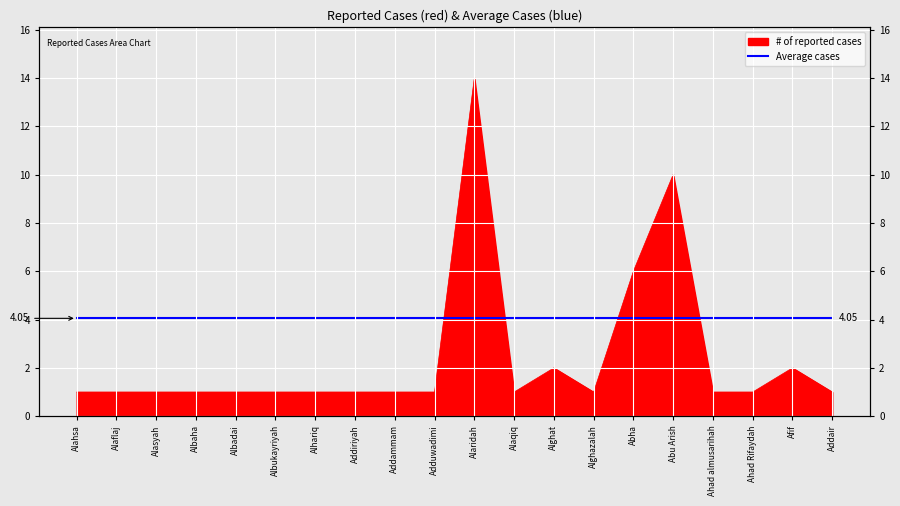

What is the ratio of the value at Adduwadimi to the value at Albukayriyah?

1.0